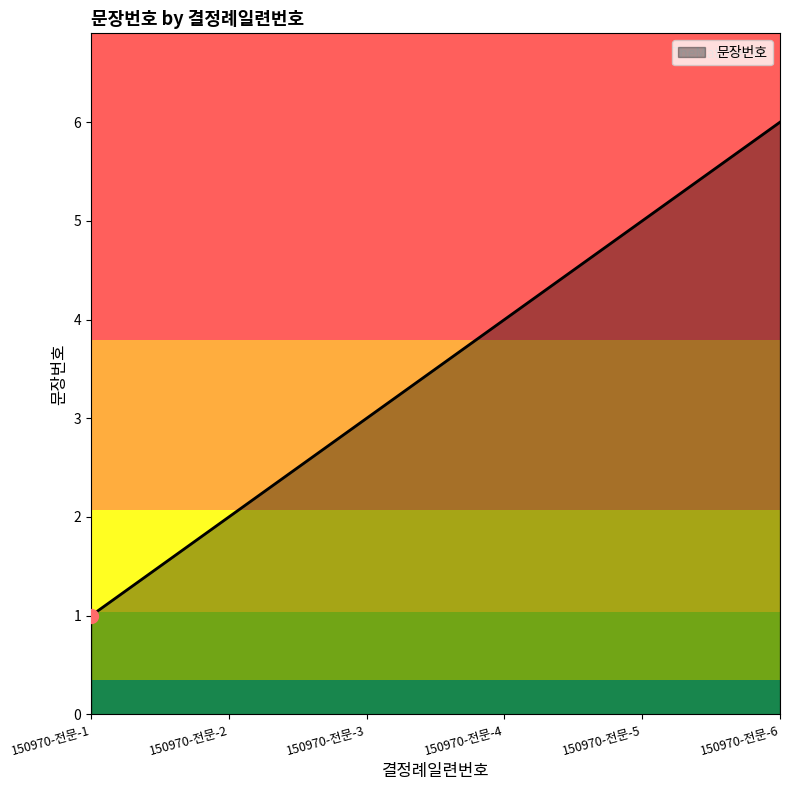

What is the greatest value displayed?

6.0